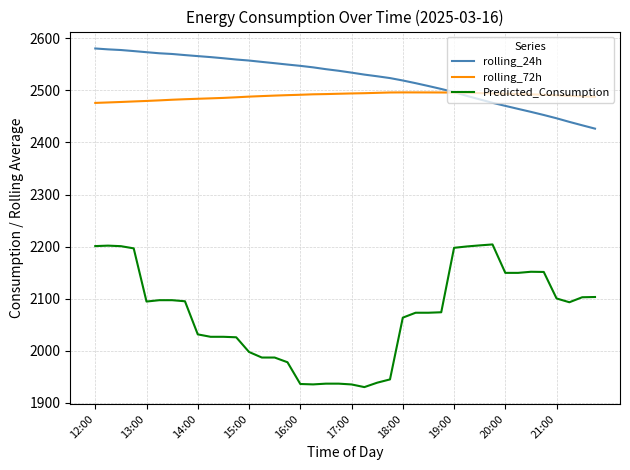

What is the maximum value for Predicted_Consumption?

2204.1